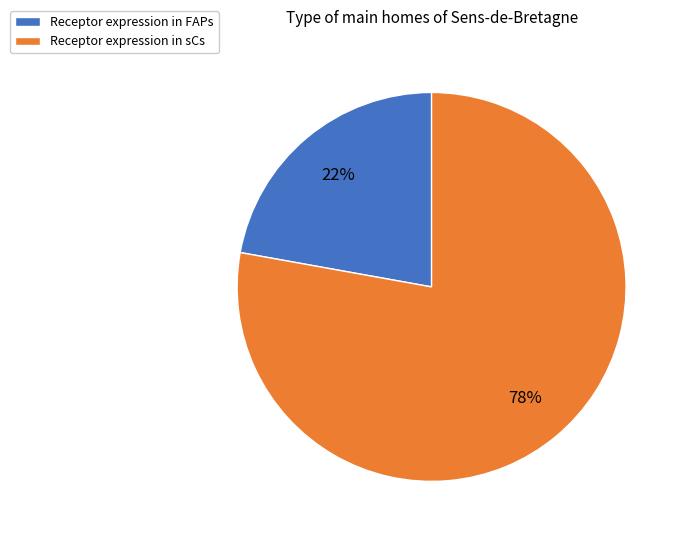

To the nearest percent, what is the average slice percentage?

50%